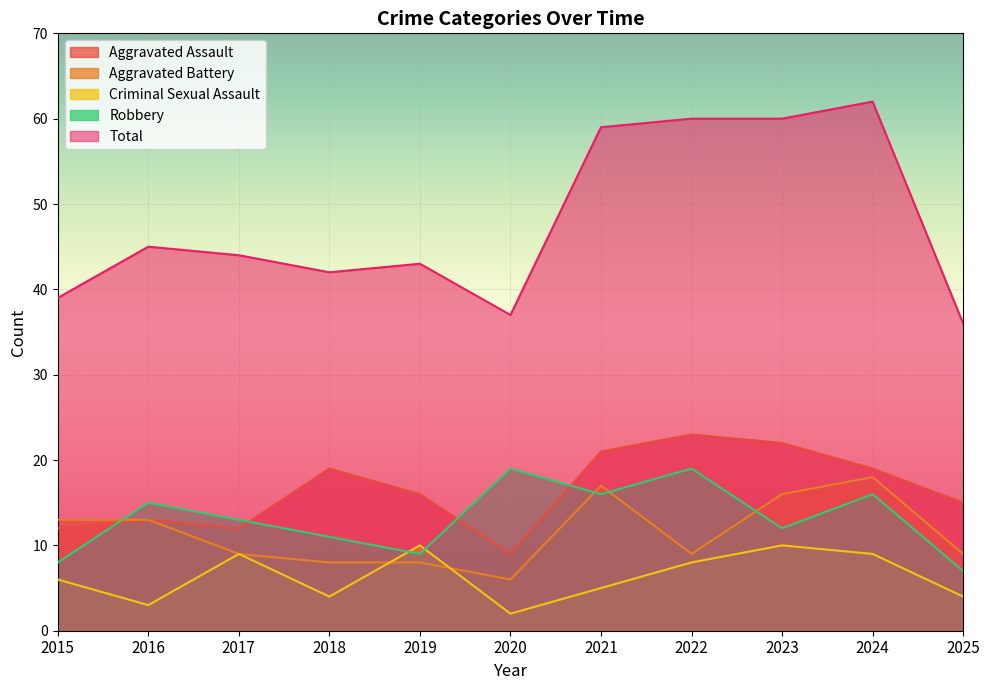

What is the minimum value shown in the chart?

2